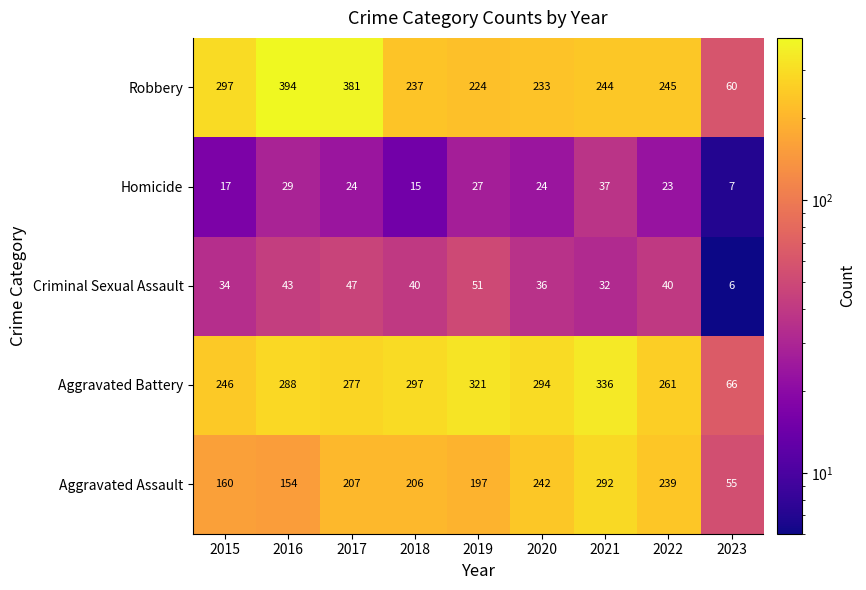

Where does the Robbery series first go above 244?

2015